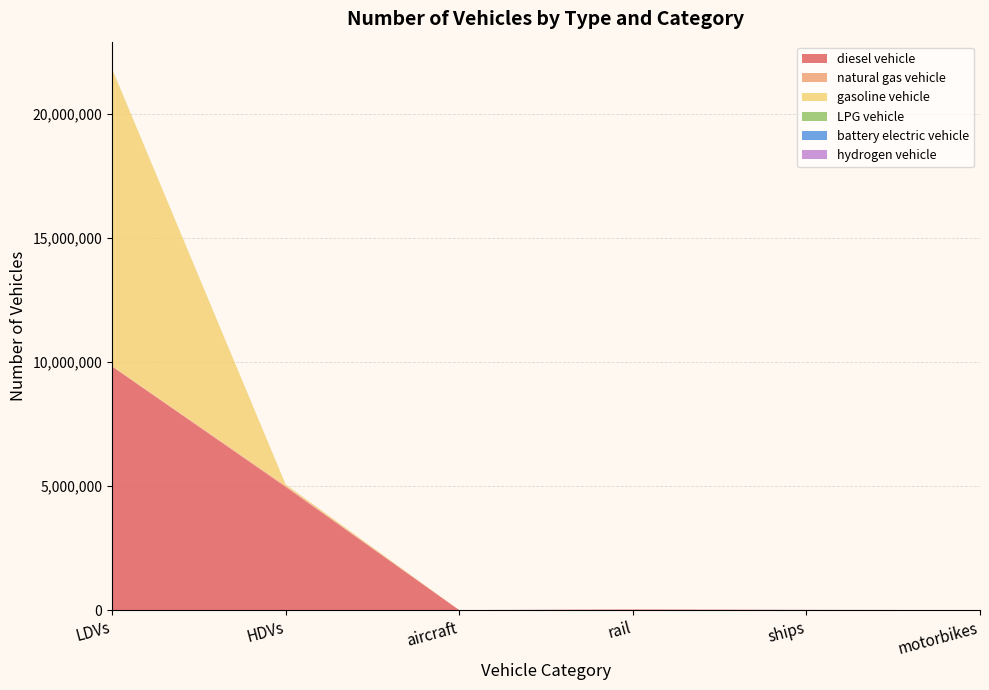

Reading left to right, what are all the values shown in this chart?

diesel vehicle: 9818361.3	4968137.0	895.5	26052.4	10110.0	0.0
natural gas vehicle: 14866.6	43170.0	0.0	0.0	0.0	0.0
gasoline vehicle: 11972117.5	49465.0	0.0	0.0	0.0	0.0
LPG vehicle: 5402.9	4008.0	0.0	0.0	0.0	0.0
battery electric vehicle: 84.0	0.0	0.0	0.0	0.0	0.0
hydrogen vehicle: 0.0	114.0	0.0	0.0	0.0	0.0